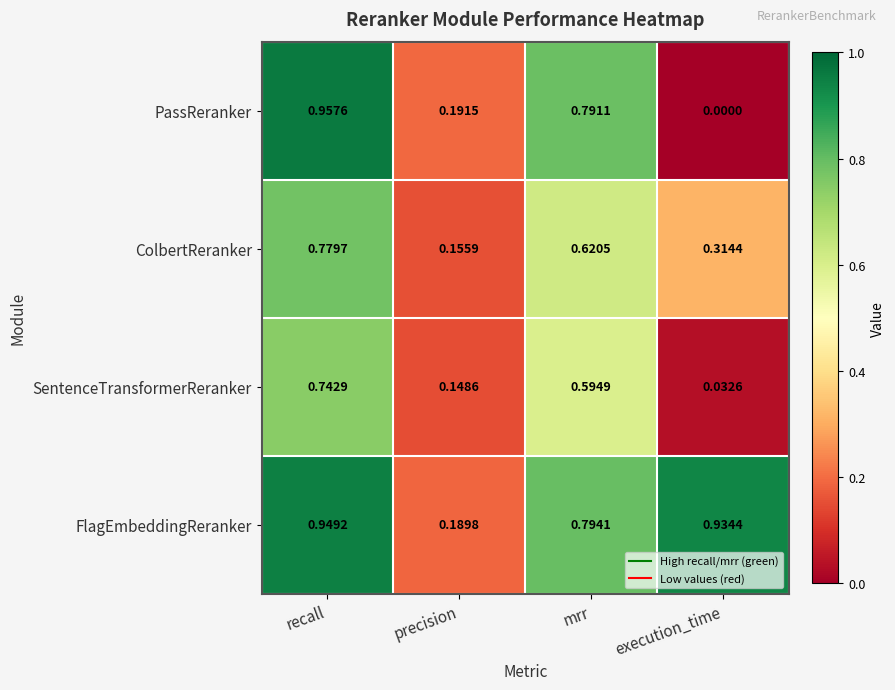

Is the value of FlagEmbeddingReranker at mrr greater than the value of PassReranker at mrr?

Yes